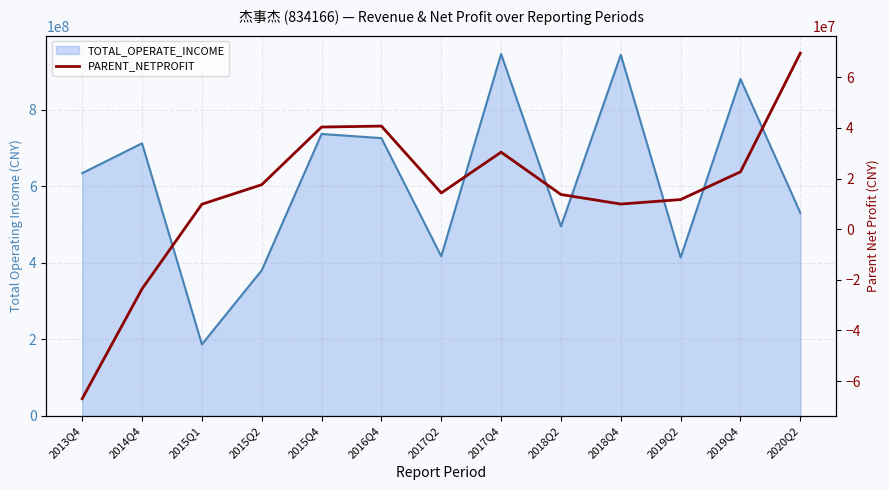

At which label is the value closest to 1284577?

2015Q1